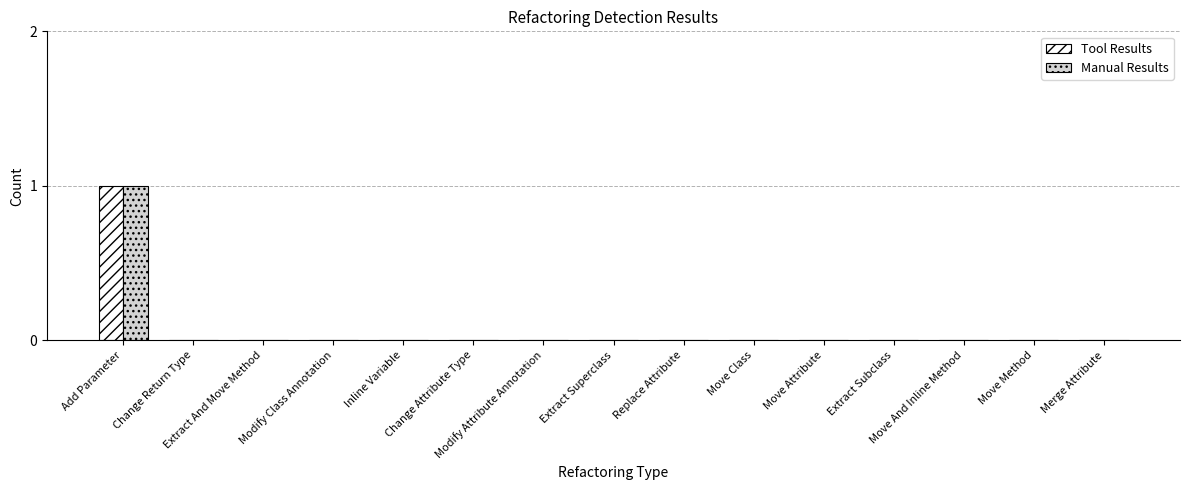

Reading left to right, list all the values displayed in this chart.

Tool Results: 1	0	0	0	0	0	0	0	0	0	0	0	0	0	0
Manual Results: 1	0	0	0	0	0	0	0	0	0	0	0	0	0	0